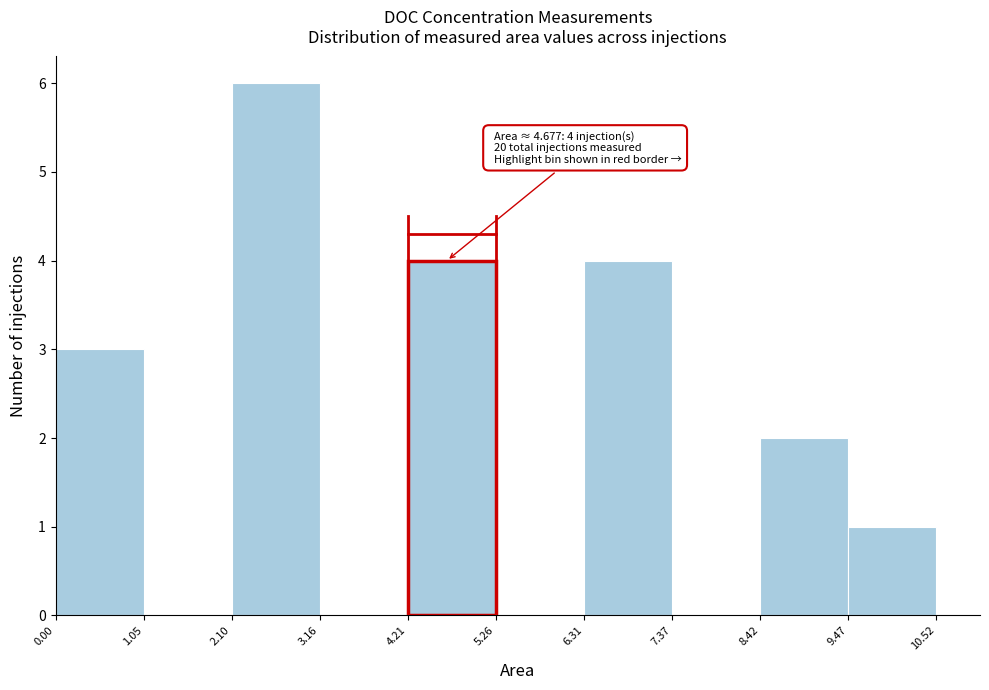

Over which range of the x-axis is the bar tallest?

2.10 to 3.16